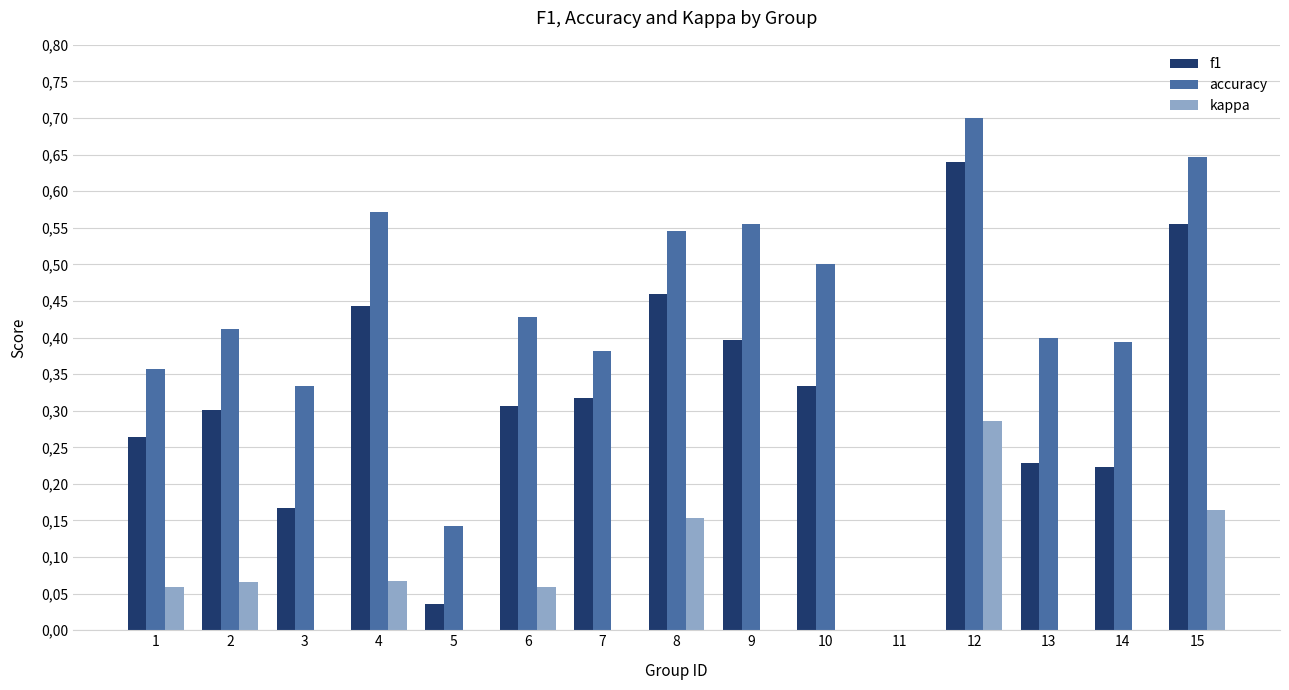

What are all the series names shown in the legend?

f1, accuracy, kappa